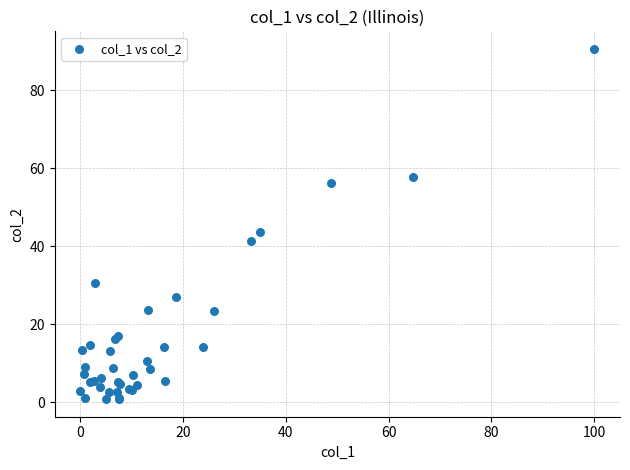

What Y value in the scatter plot is closest to 45?

43.5